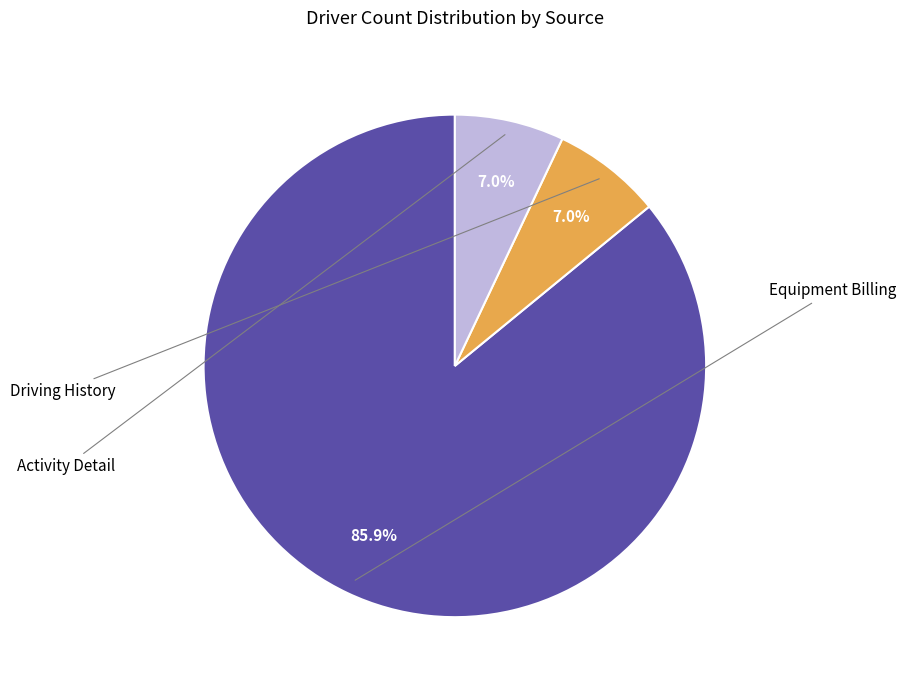

Count the number of slices in the pie.

3